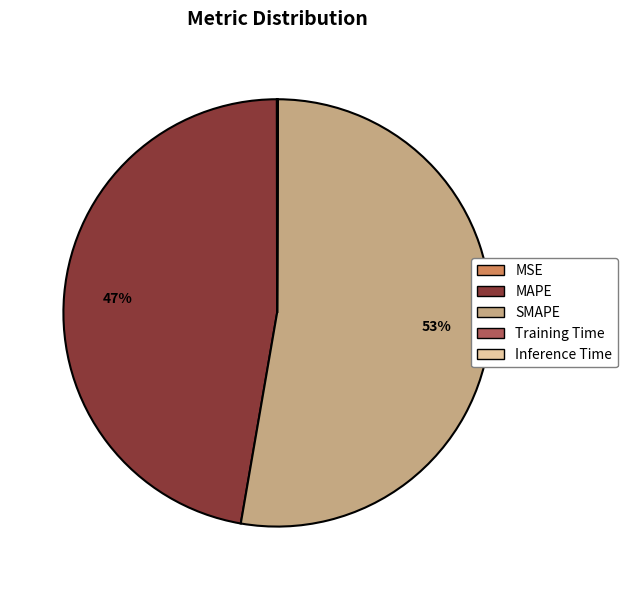

Does any single category account for the majority?

Yes